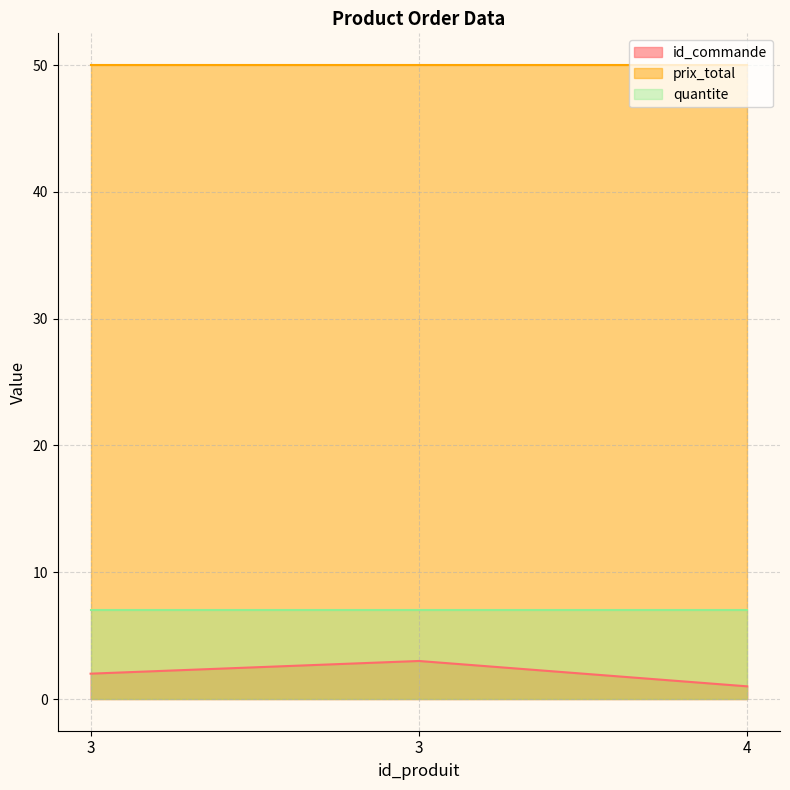

The value of prix_total at 4 is 73. True or false?

False